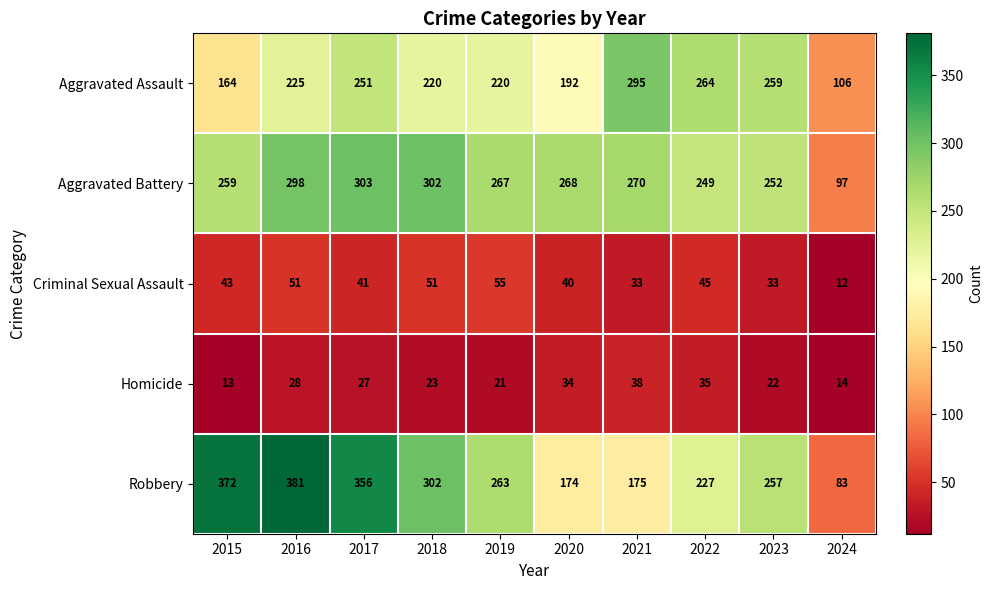

The Aggravated Battery series shows 259 at 2015. True or false?

True